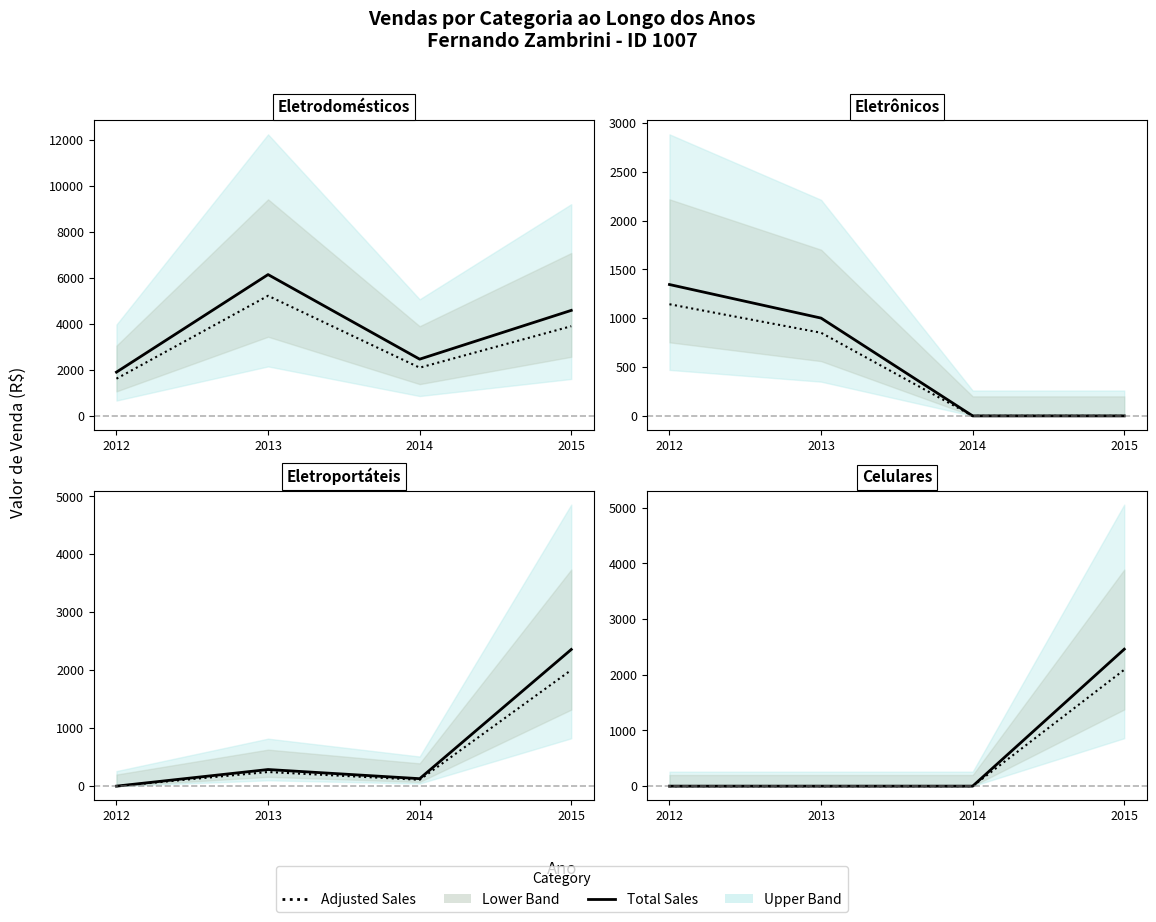

The Adjusted Sales series shows 2091 at 2015. True or false?

True